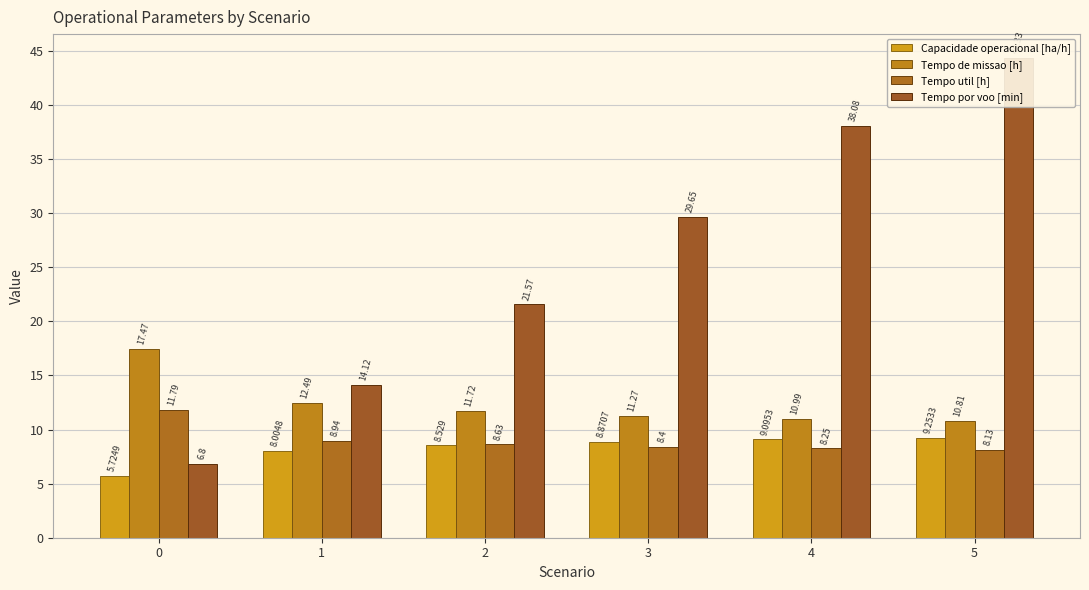

What is the difference between the Tempo util [h] values at 5 and 2?

0.5